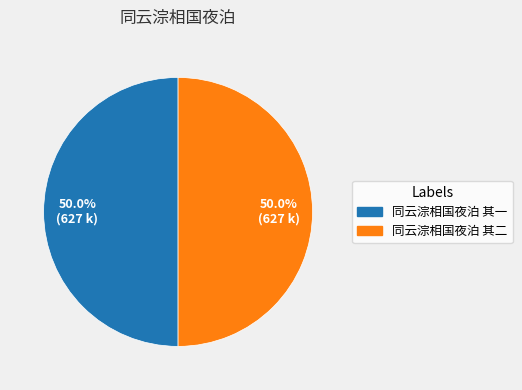

Approximately how many times larger is the value at 同云淙相国夜泊 其一 compared to 同云淙相国夜泊 其二?

1.0